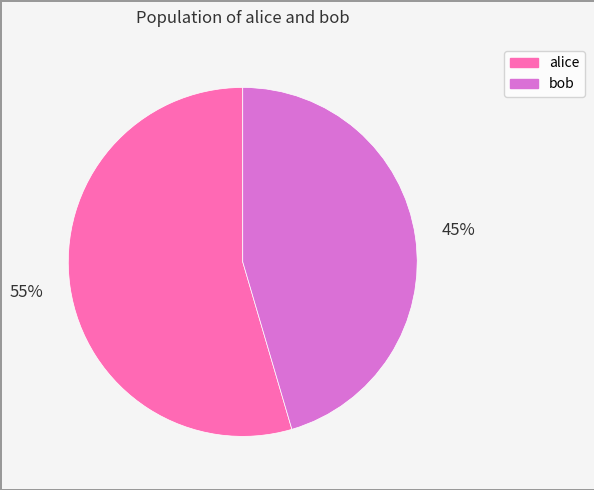

To the nearest percent, what is the combined percentage of bob and alice?

100%